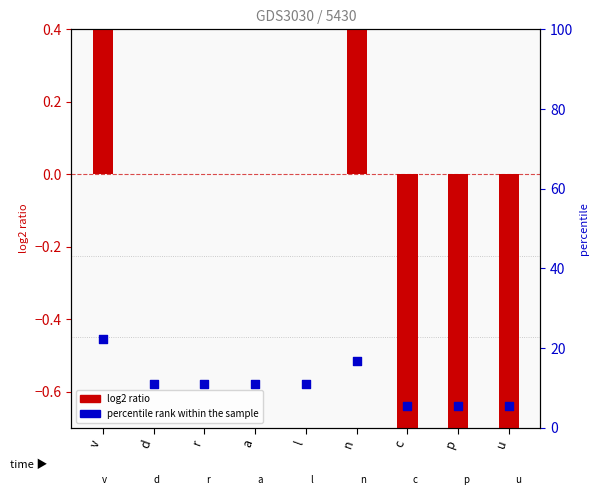

At which category is the sum across all series the highest?

v